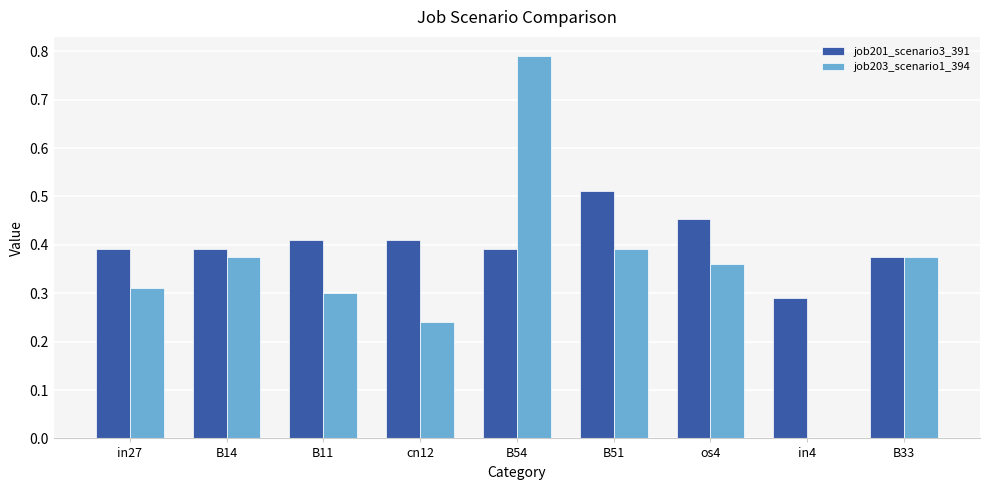

How many groups of bars are there?

9